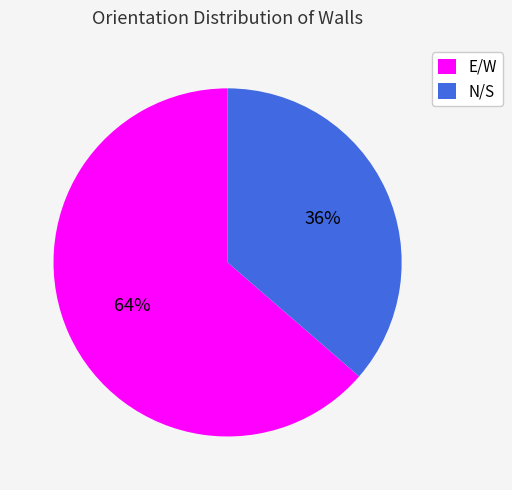

The N/S slice represents 23% of the pie. True or false?

False